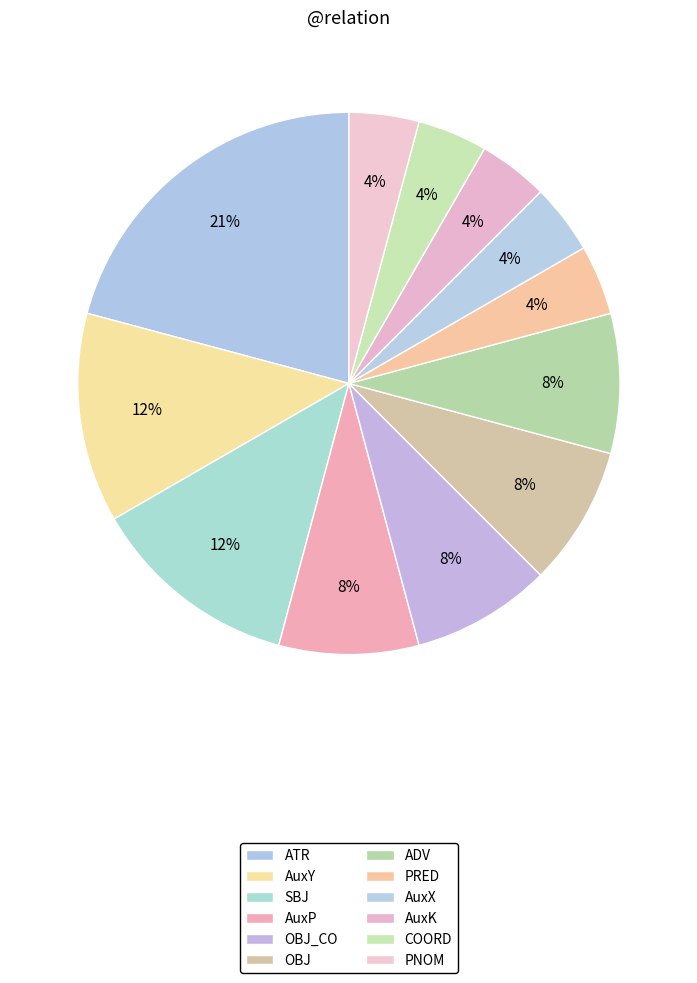

To the nearest percent, what is the combined percentage of PRED and AuxP?

12%